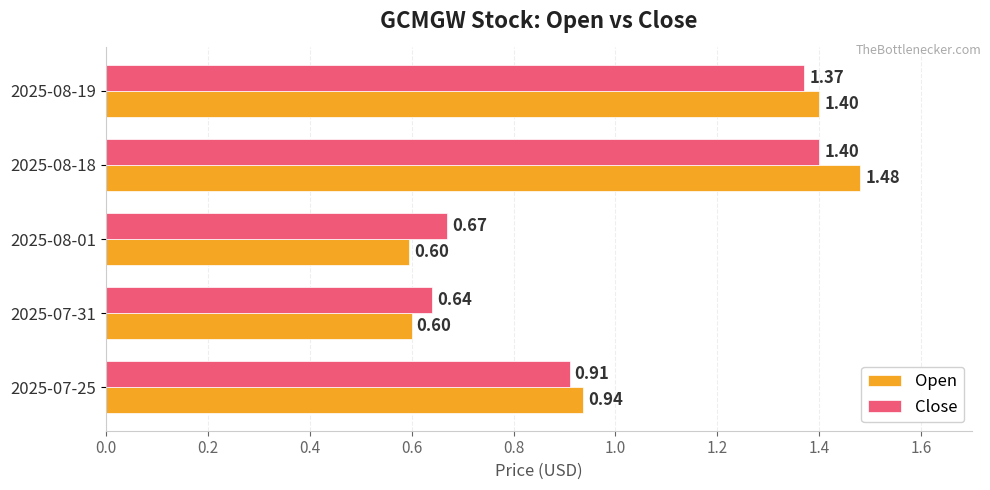

What is the total value across all series at 2025-08-18?

2.9